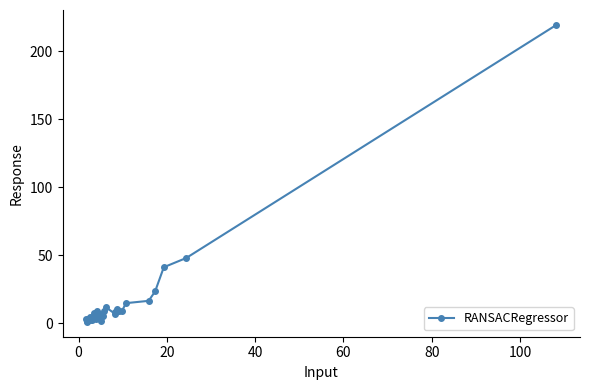

What is the average value?

13.9